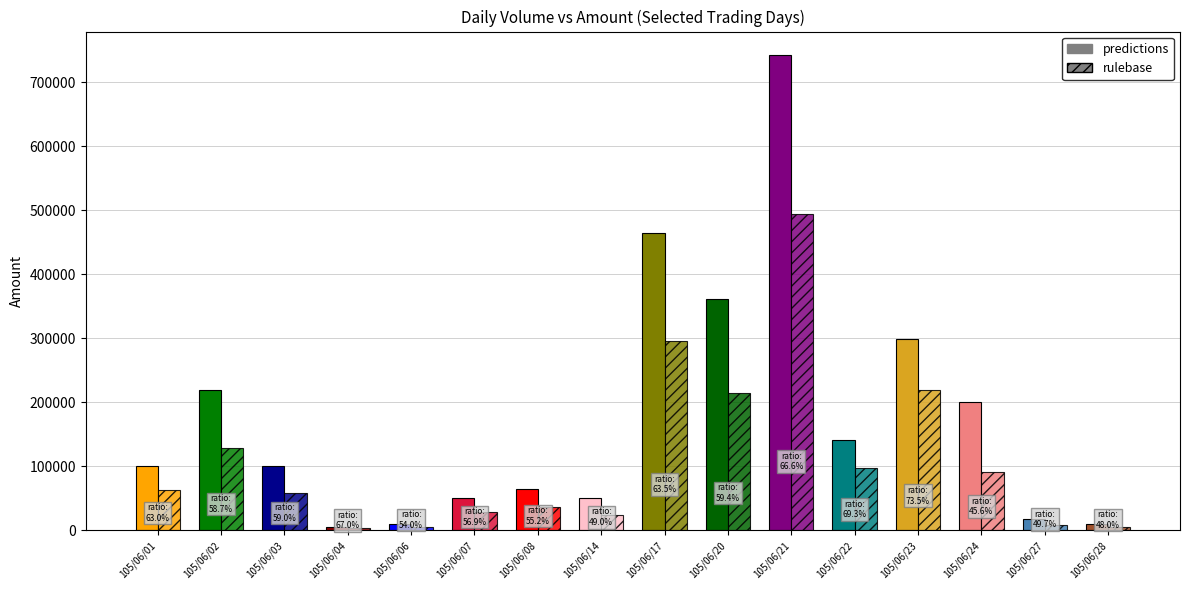

At which category is the sum across all series the highest?

105/06/21